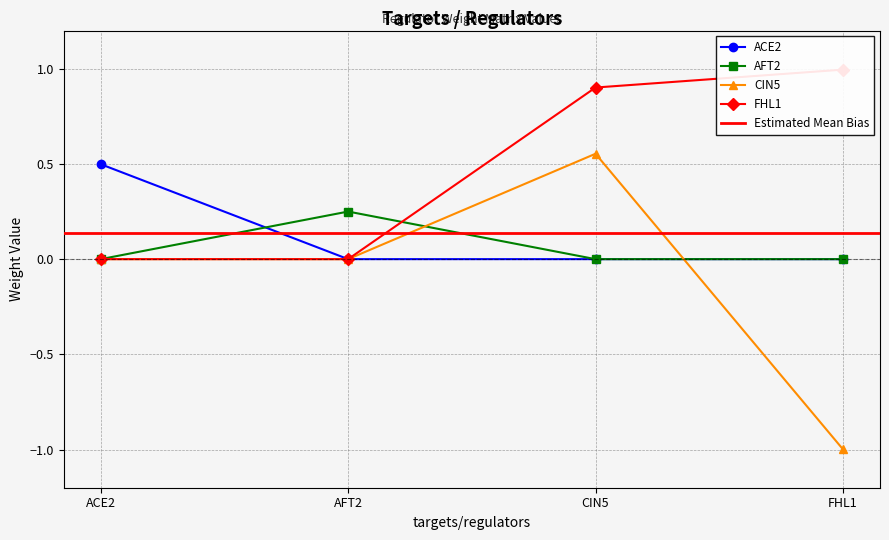

What is the sum of the ACE2 values at ACE2 and FHL1?

0.5